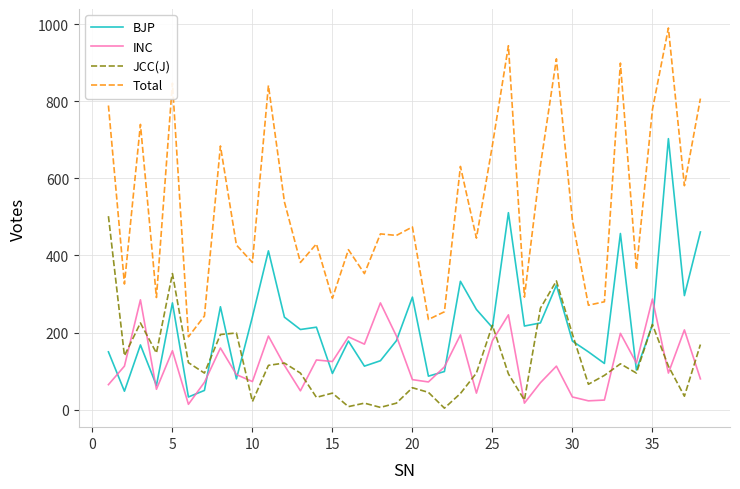

Which series has the largest total across all categories?

Total